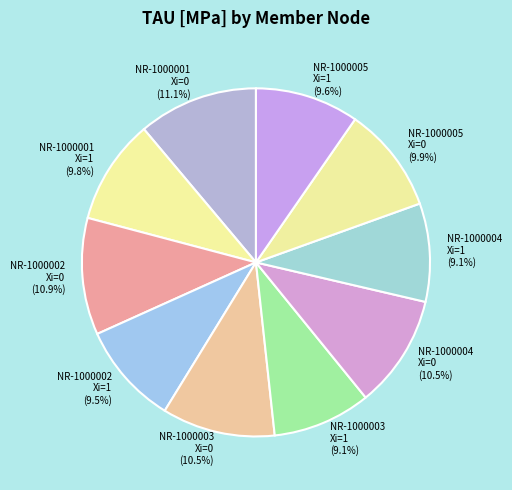

How much of the chart is everything except NR-1000004 Xi=1?

90.9%